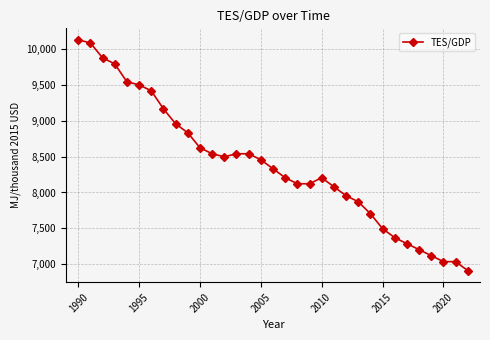

What is the value of the 29th point from the left?

7201.3